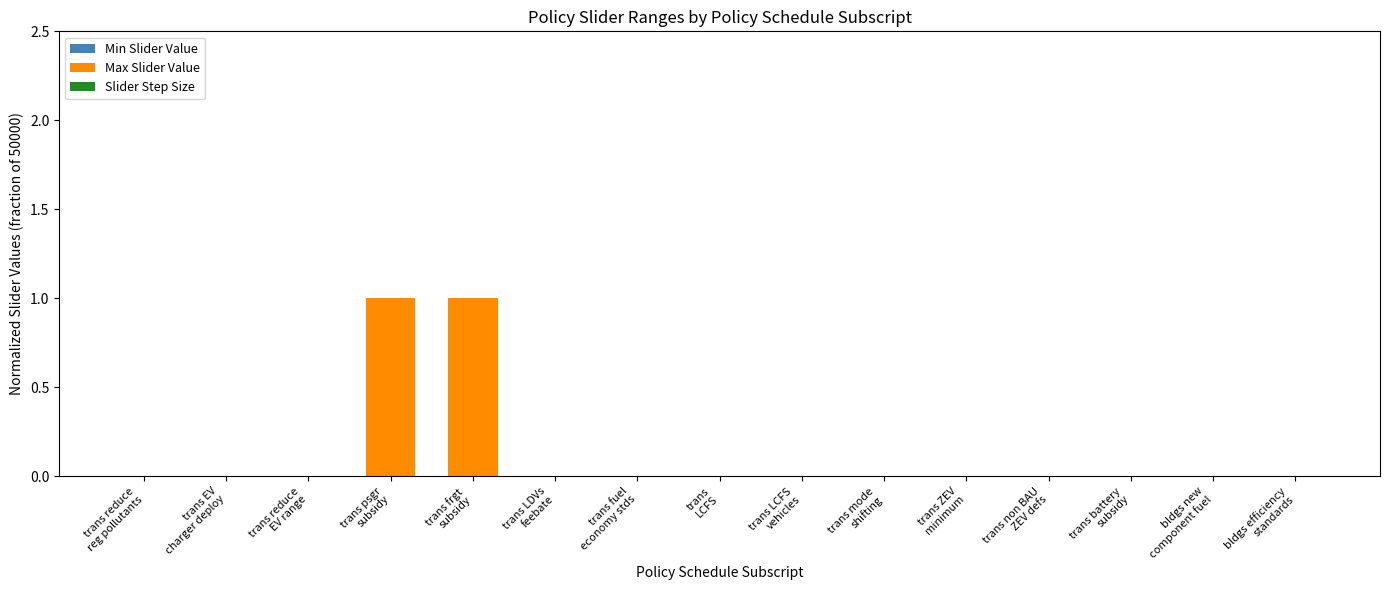

At which category is the sum across all series the highest?

trans psgr
subsidy